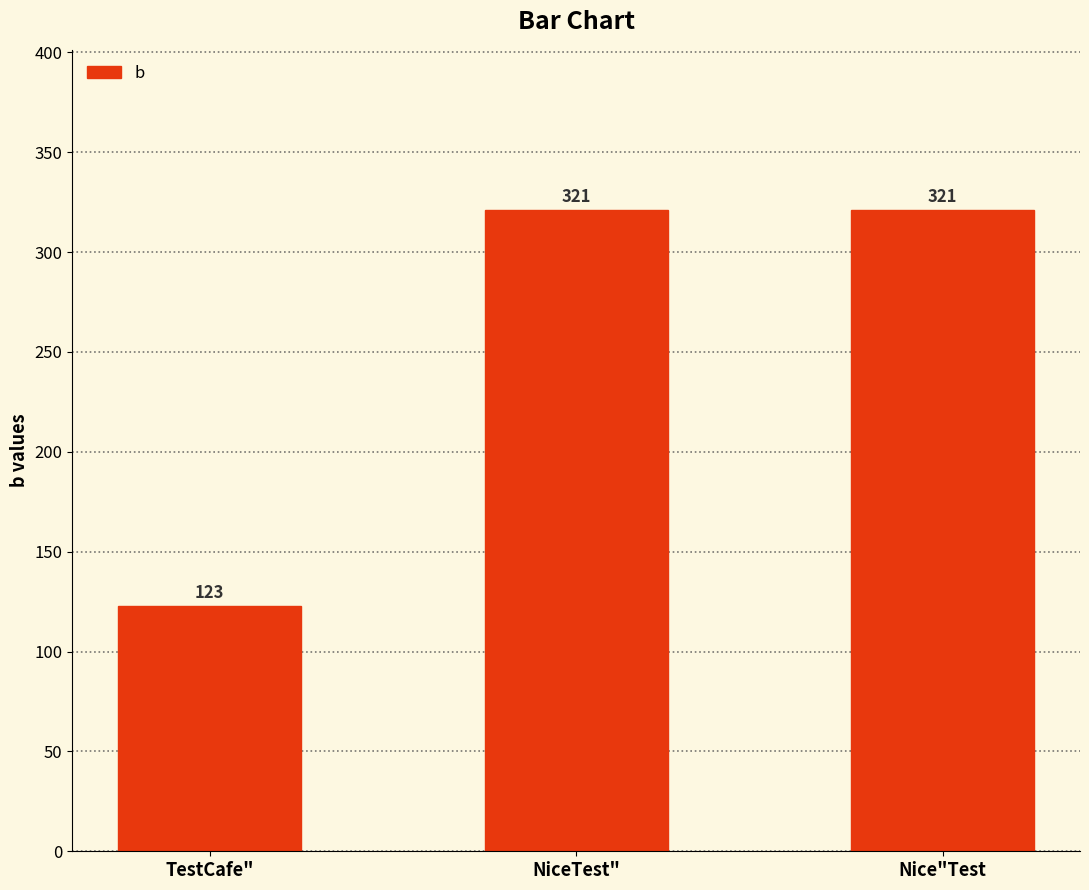

What is the label of the 3rd bar from the right?

TestCafe"